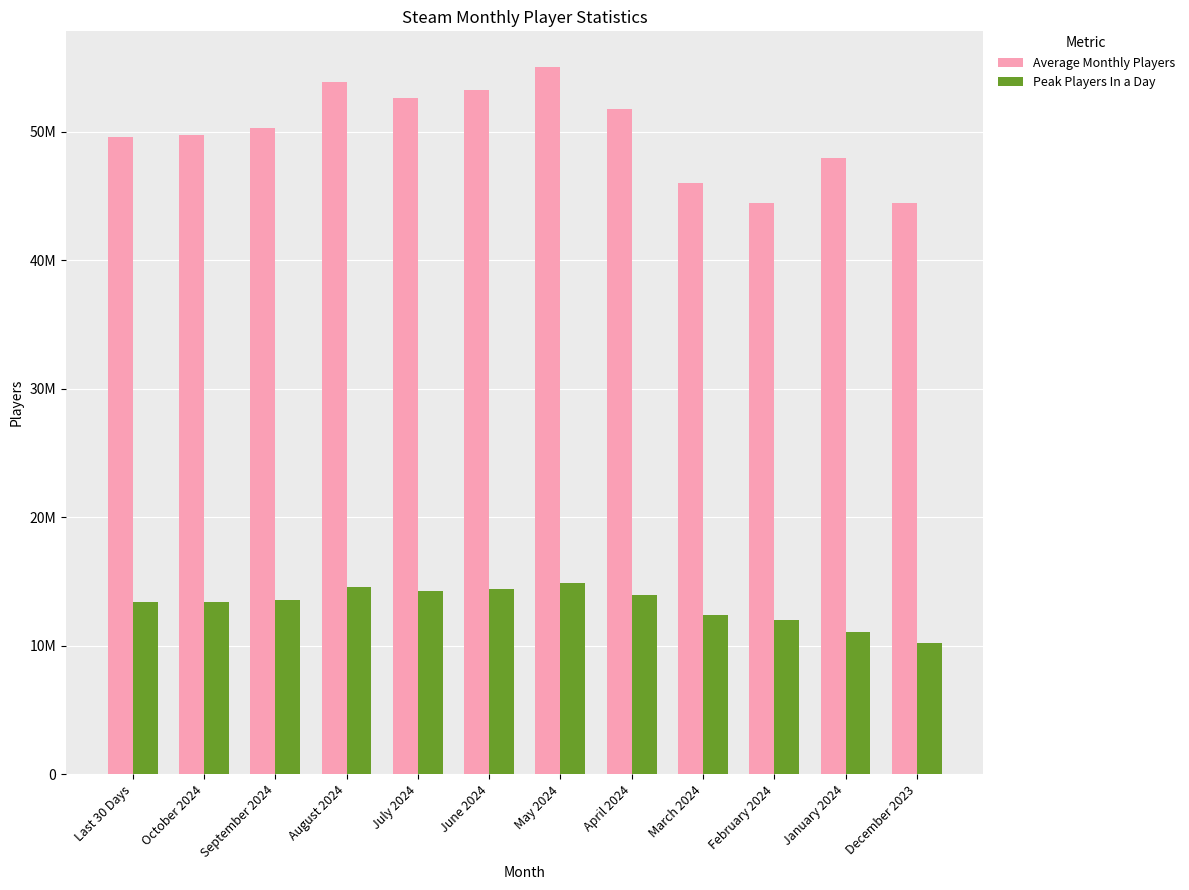

Does the chart contain stacked bars?

No